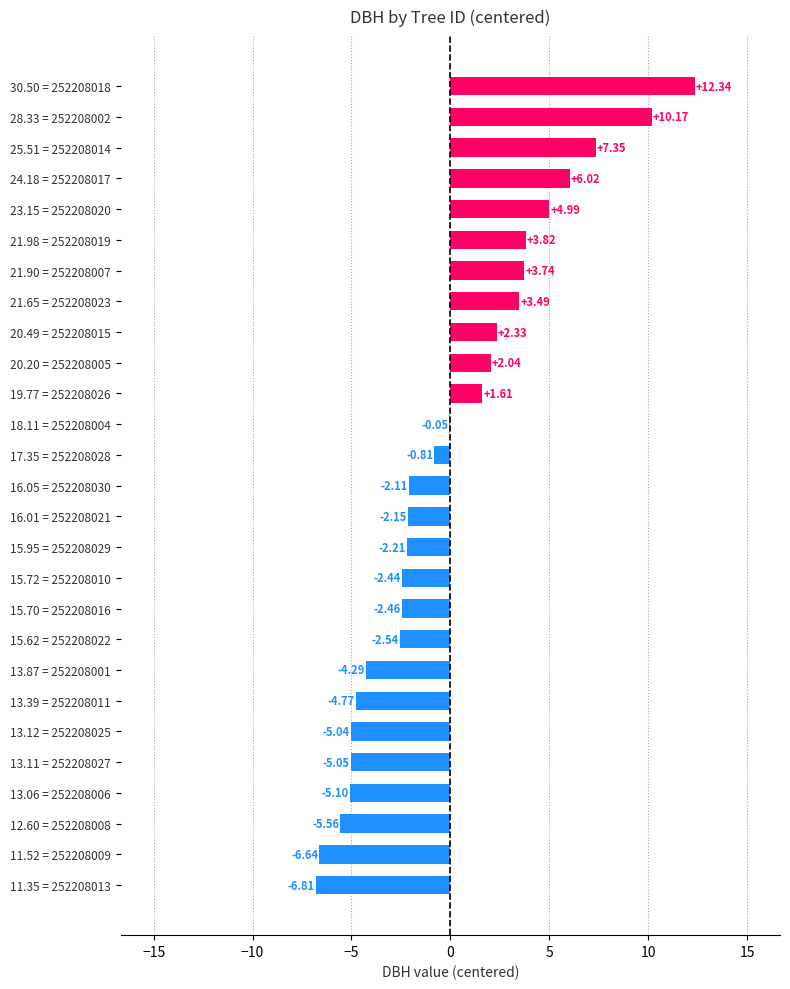

What is the sum of the values at 15.72 = 252208010 and 11.52 = 252208009?

-9.1